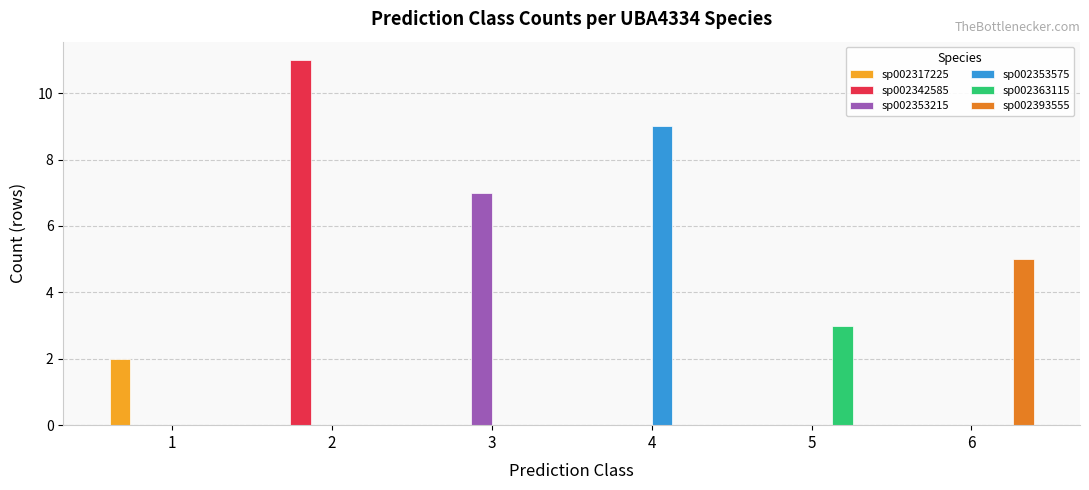

What is the maximum value shown in the chart?

11